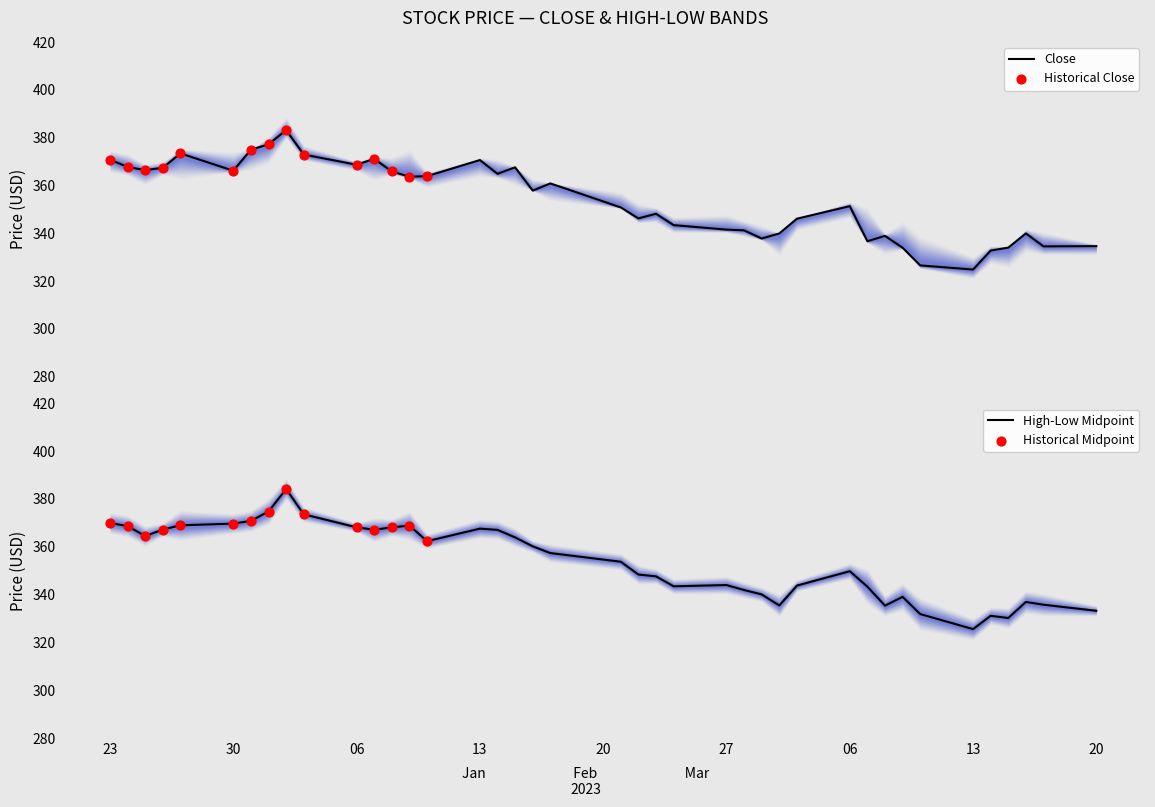

What is the minimum value for Close?

324.8